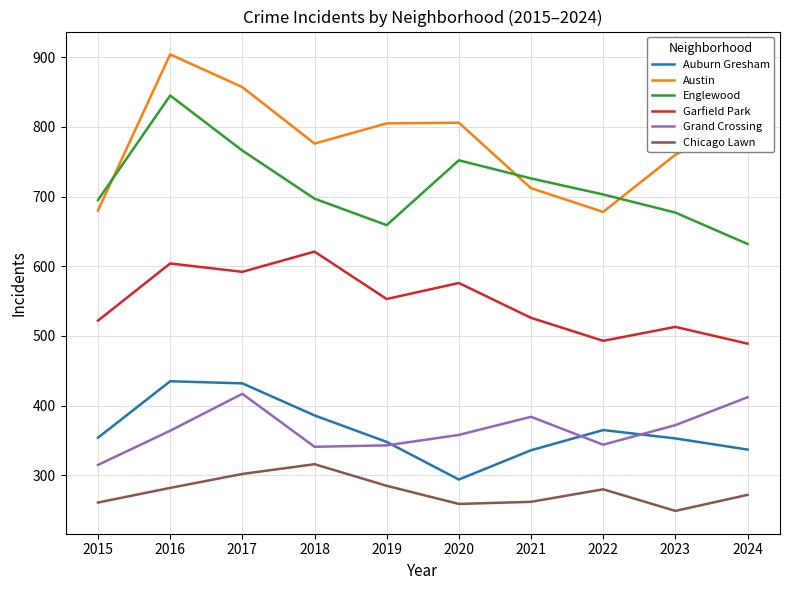

True or false: Chicago Lawn and Englewood cross at least once.

False